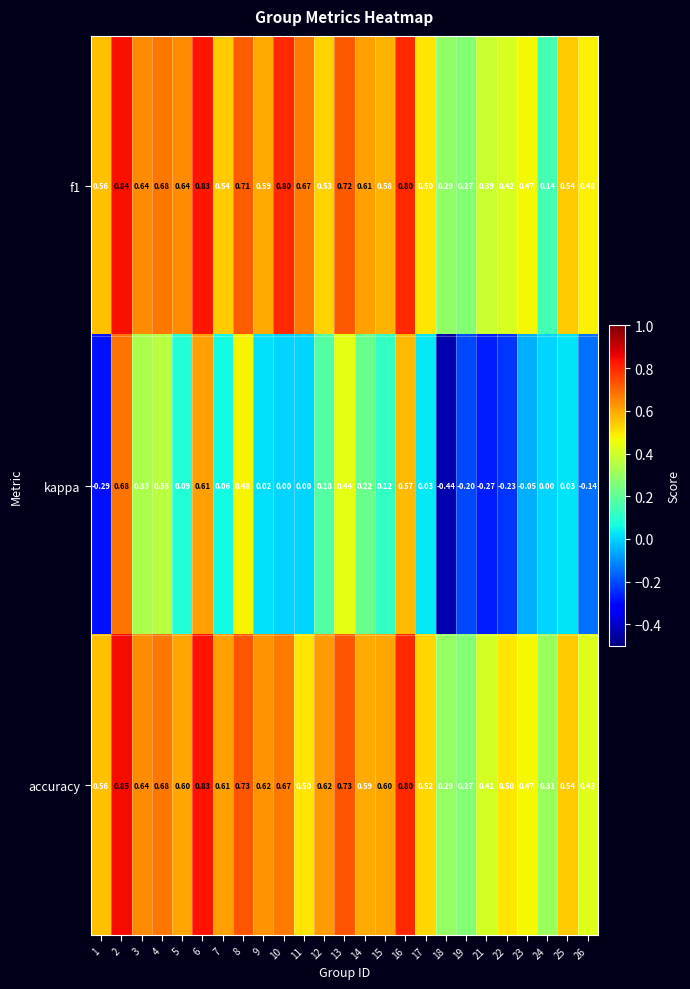

Count the number of categories in the chart.

25